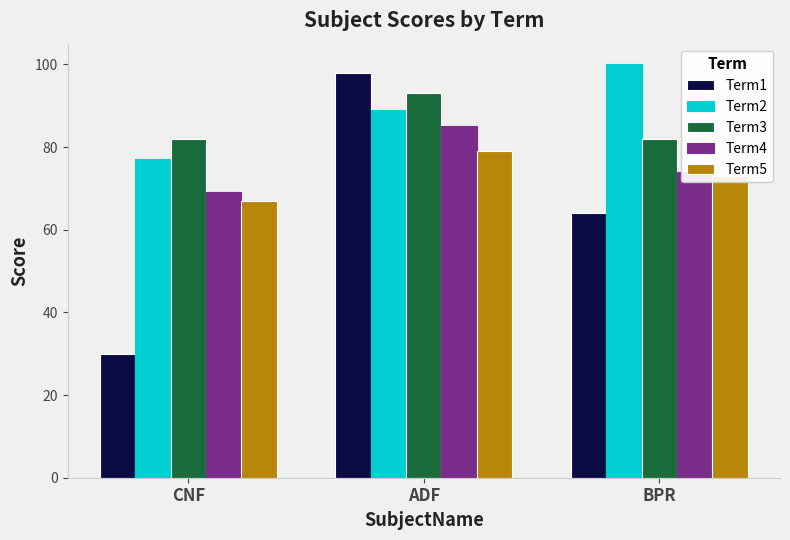

The Term2 series shows 77 at CNF. True or false?

True